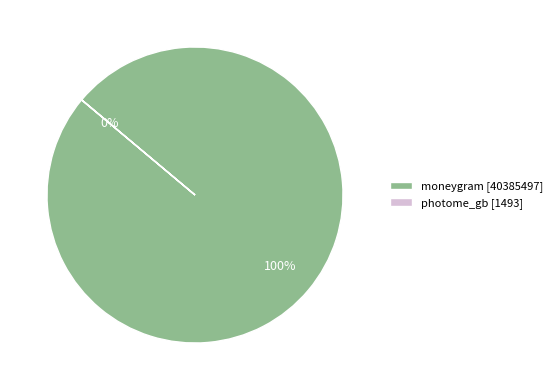

To the nearest percent, what is the difference between the moneygram and photome_gb slice percentages?

100%